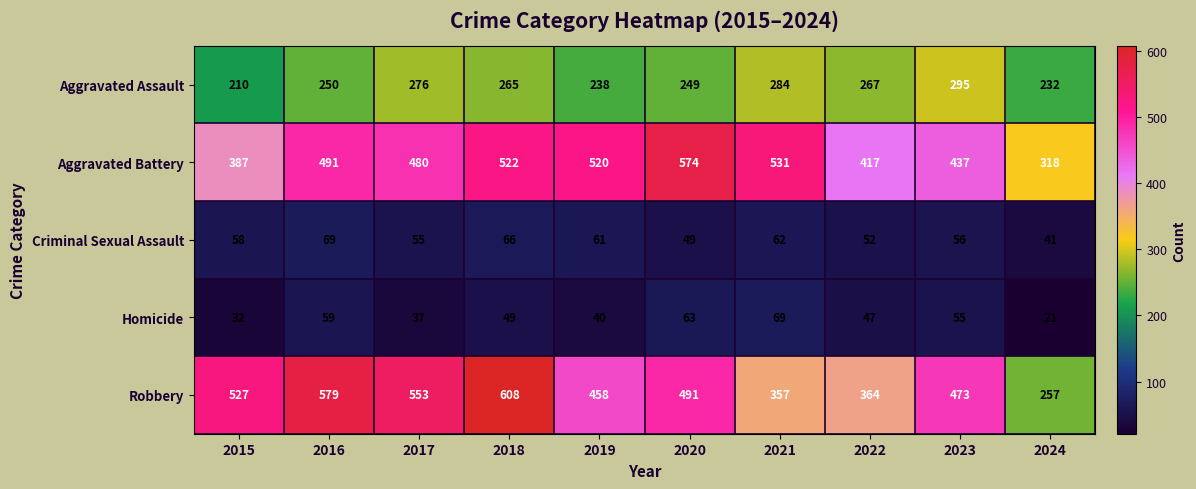

Which category has the highest value across all series?

2018